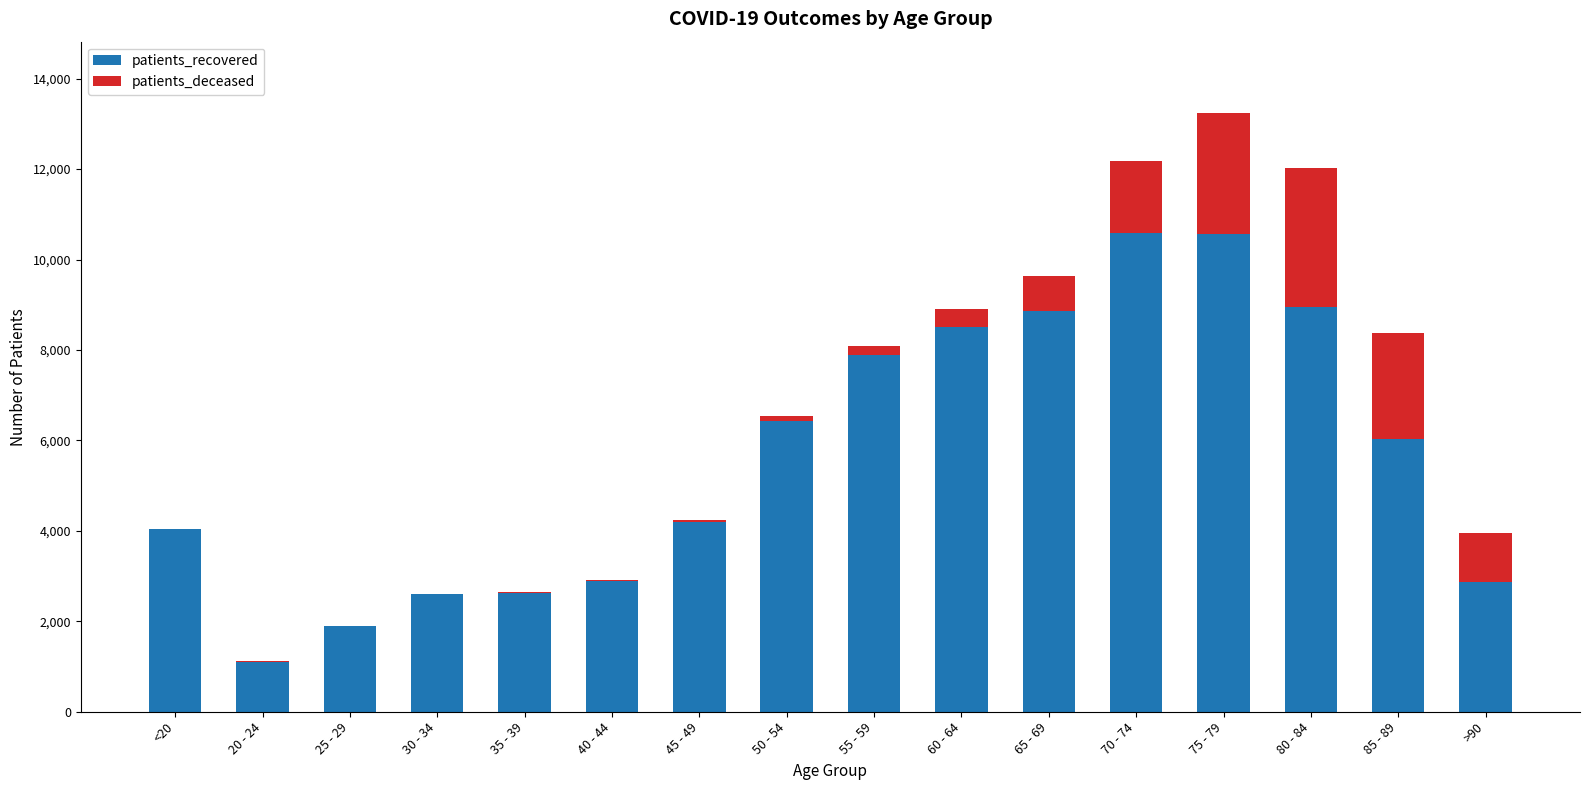

At which category is the sum across all series the highest?

75 - 79